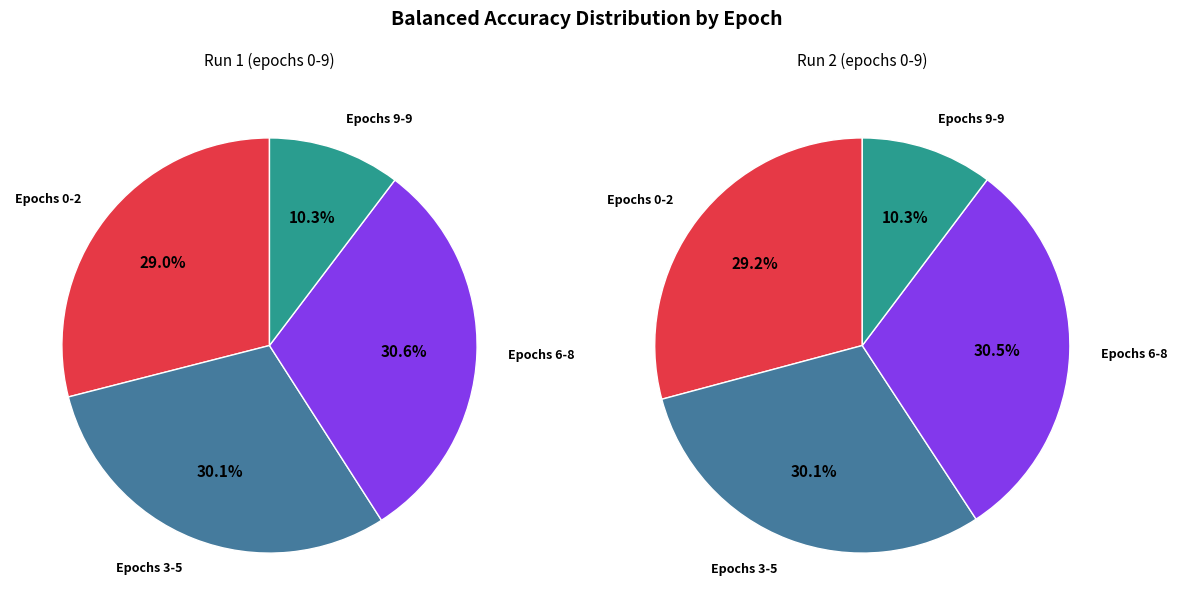

Does any single category account for the majority?

No